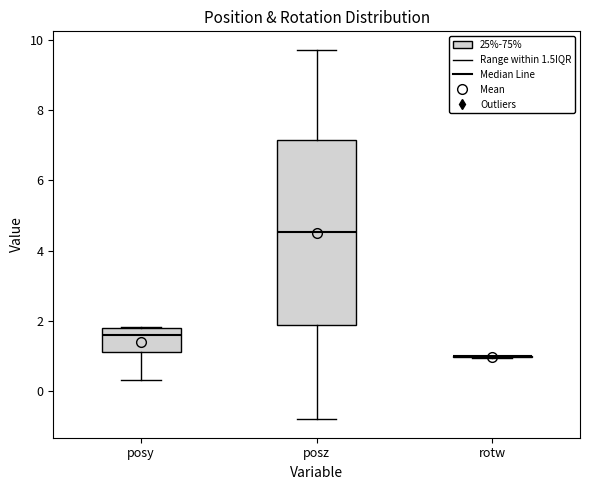

Reading left to right, read every box against the y-axis: the position of its median line, the range the box covers, and the ends of its whiskers. The values are not printed on the chart, so give them approximately, as read against the axis.

posy: median 1.6, box 1.2 to 1.8, whiskers 0.4 to 1.8
posz: median 4.6, box 1.8 to 7.2, whiskers -0.8 to 9.8
rotw: box collapsed to a line at 1.0, whiskers 1.0 to 1.0